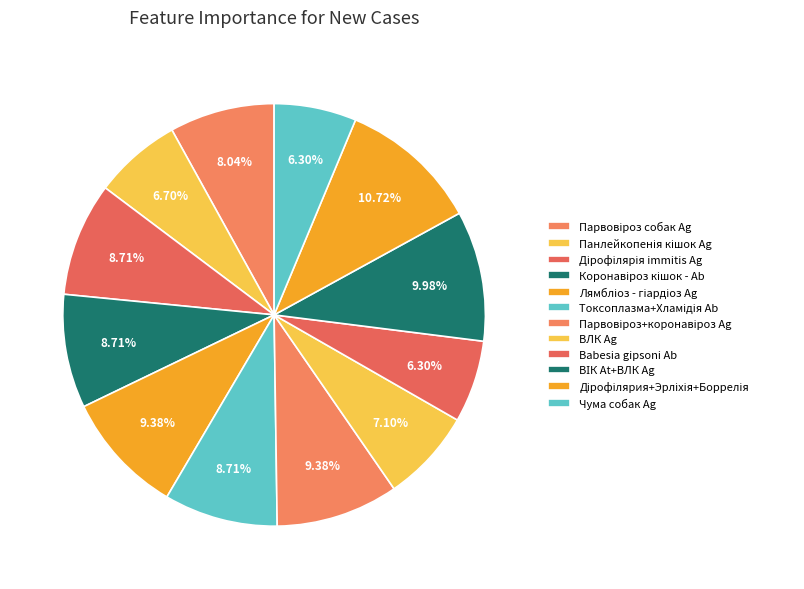

Is it true that Токсоплазма+Хламідія Ab is 9% of the pie?

True